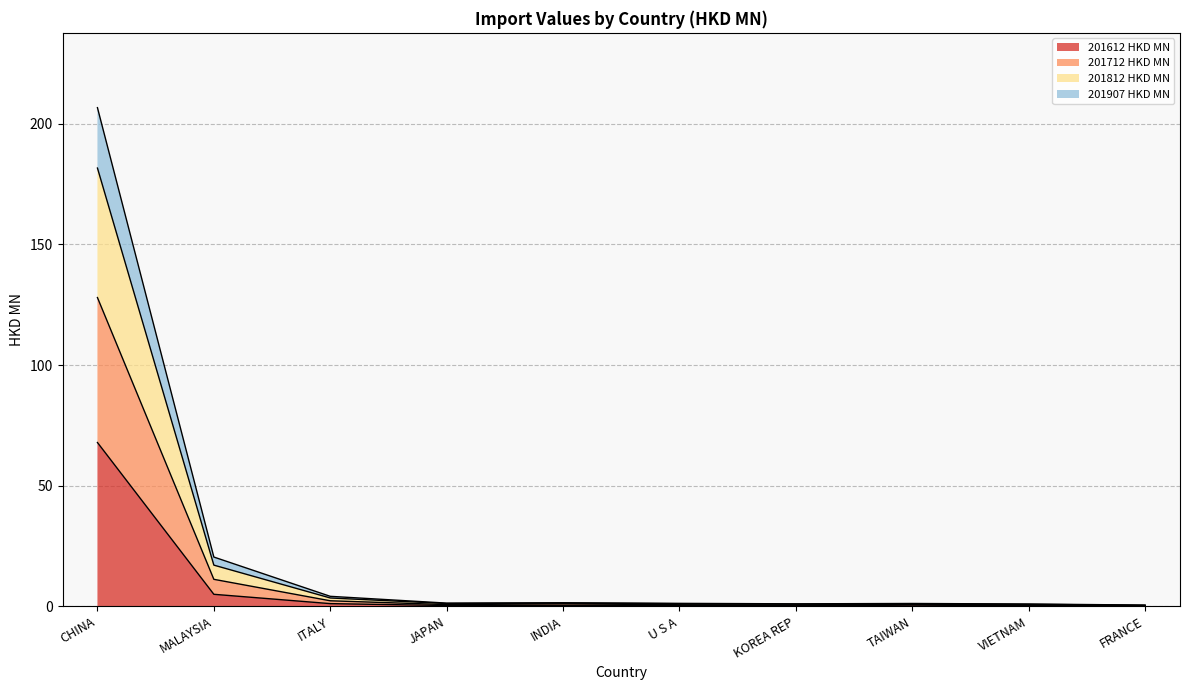

True or false: 201612 HKD MN has a value of 110.8 at CHINA.

False